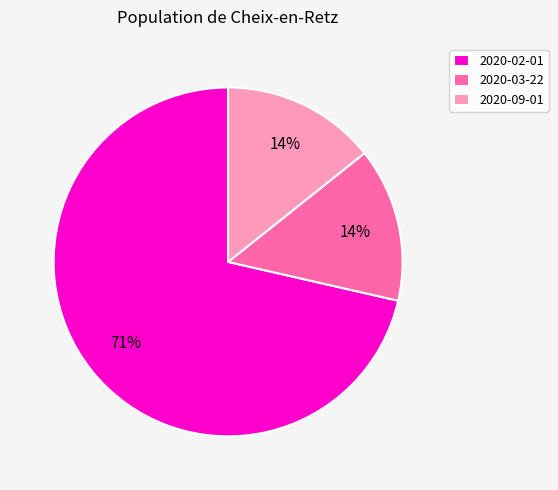

Between 2020-09-01 and 2020-02-01, which is larger?

2020-02-01